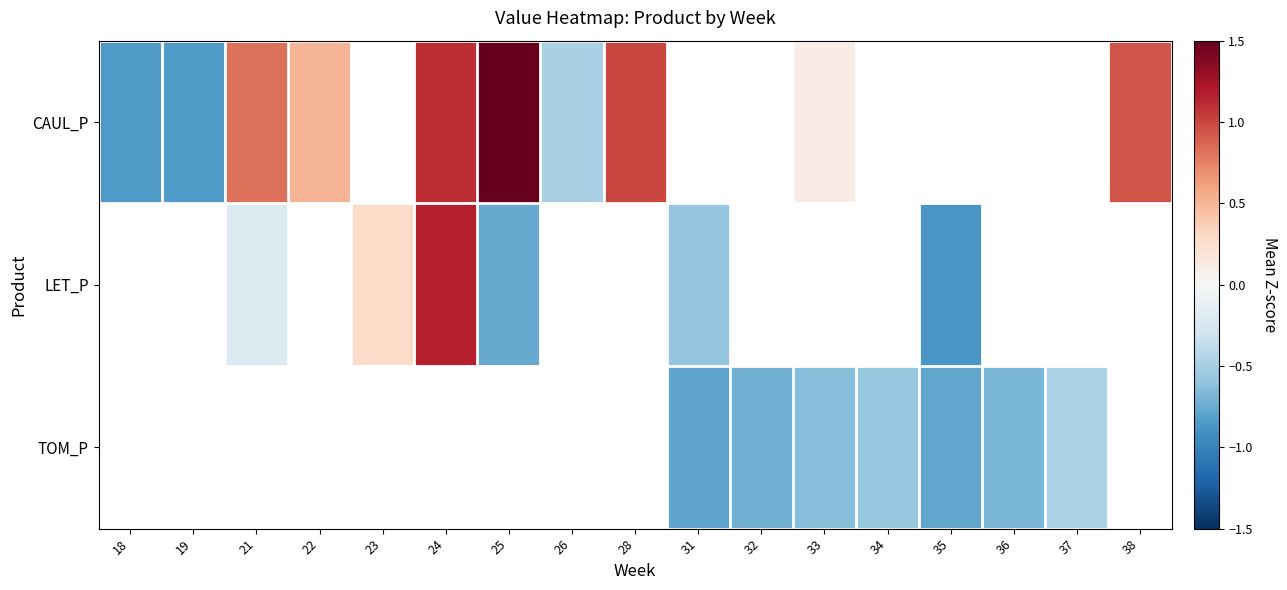

The LET_P series shows -0.8 at 25. True or false?

True